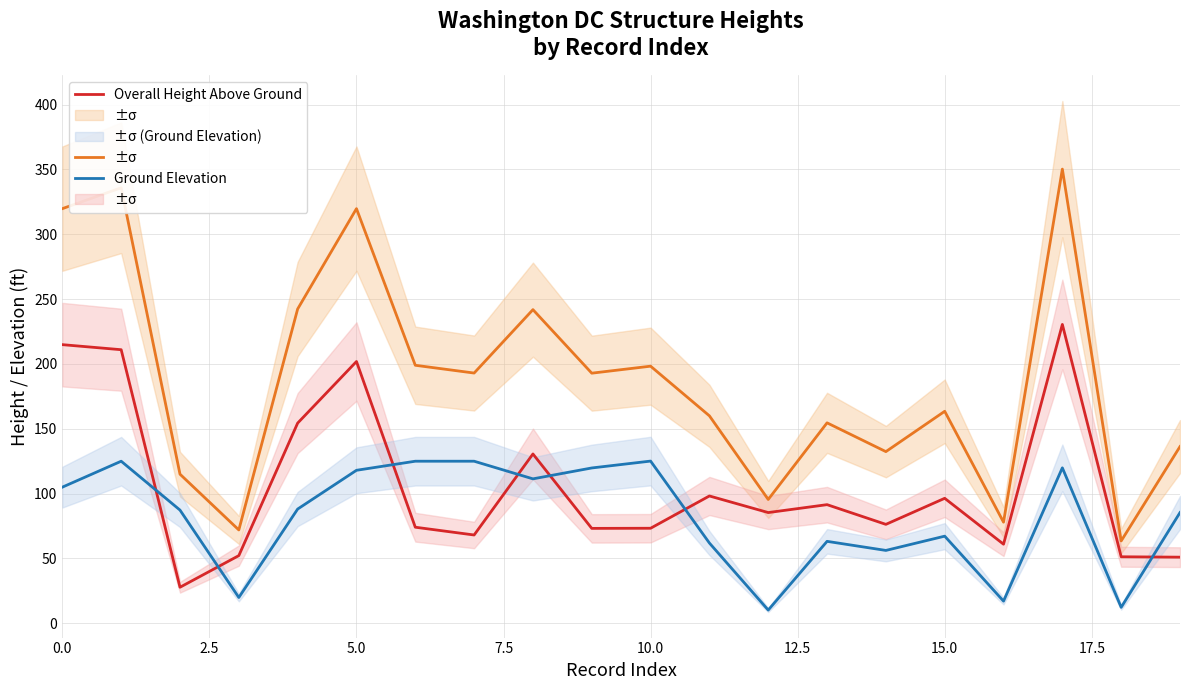

True or false: Ground Elevation and Overall Height AMSL intersect in this chart.

False